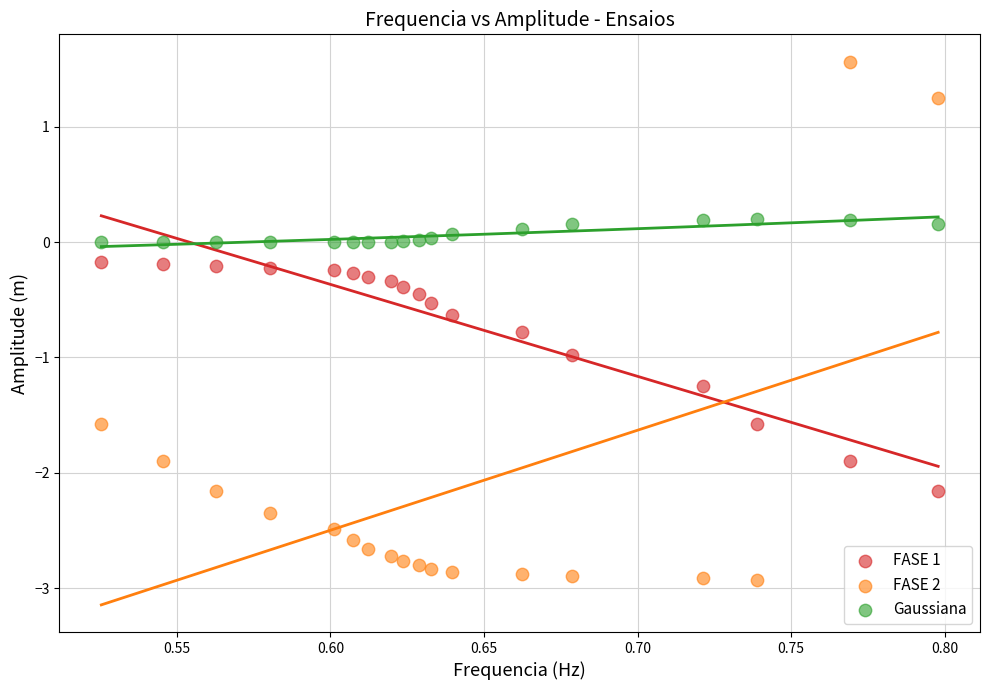

Across all data points, what is the range of Y values (max minus min)?

4.5